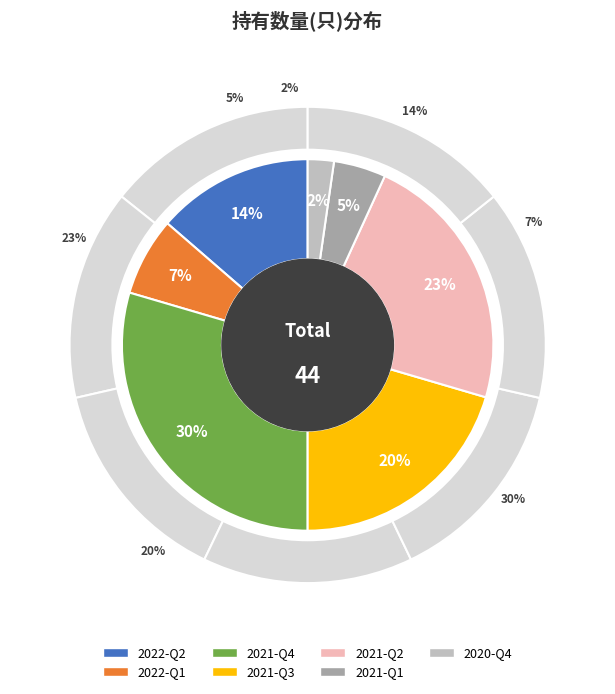

Is the sum of 2022-Q2 and 2021-Q2 greater than half?

No